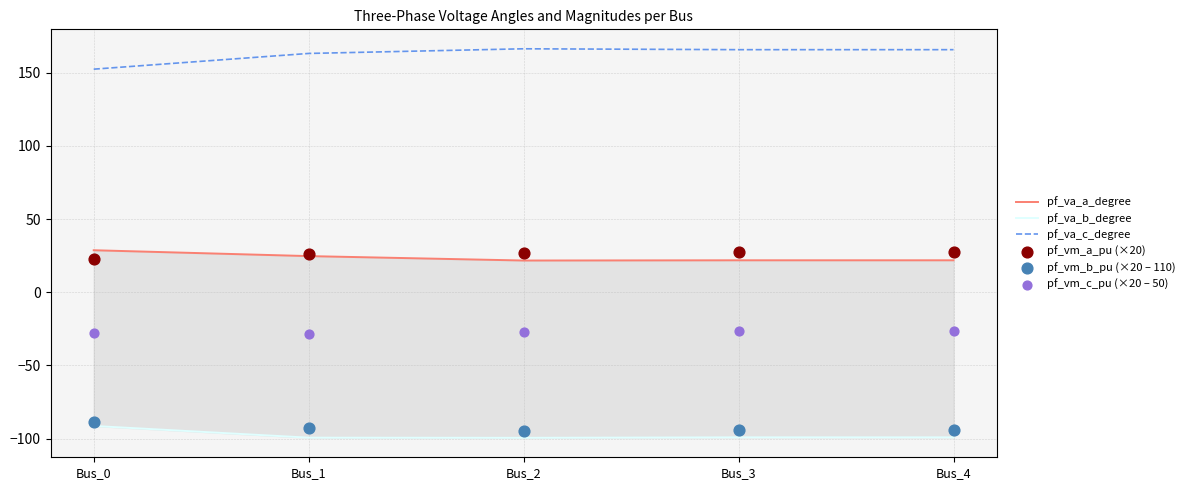

What is the total value across all series at Bus_3?

-4.0